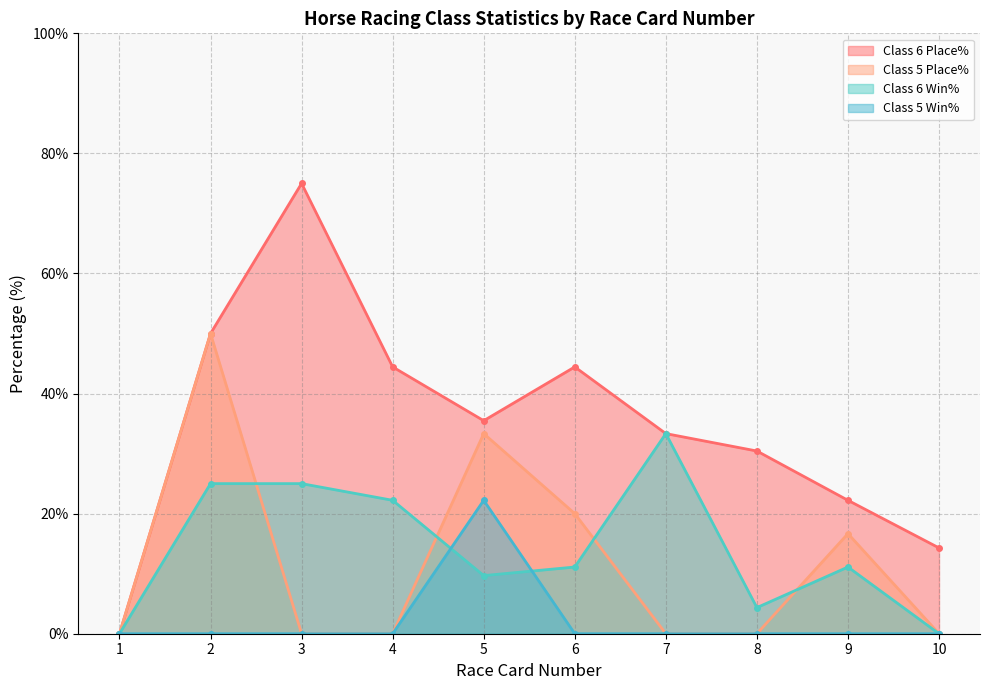

What value does the Class 6 Win% series have at 3?

25.0